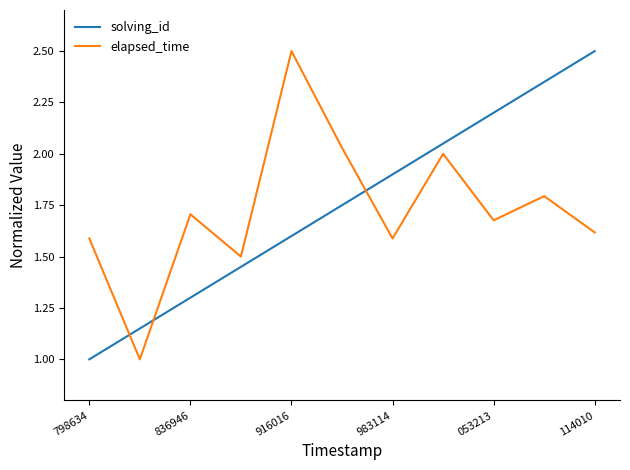

How many times do solving_id and elapsed_time cross each other?

3